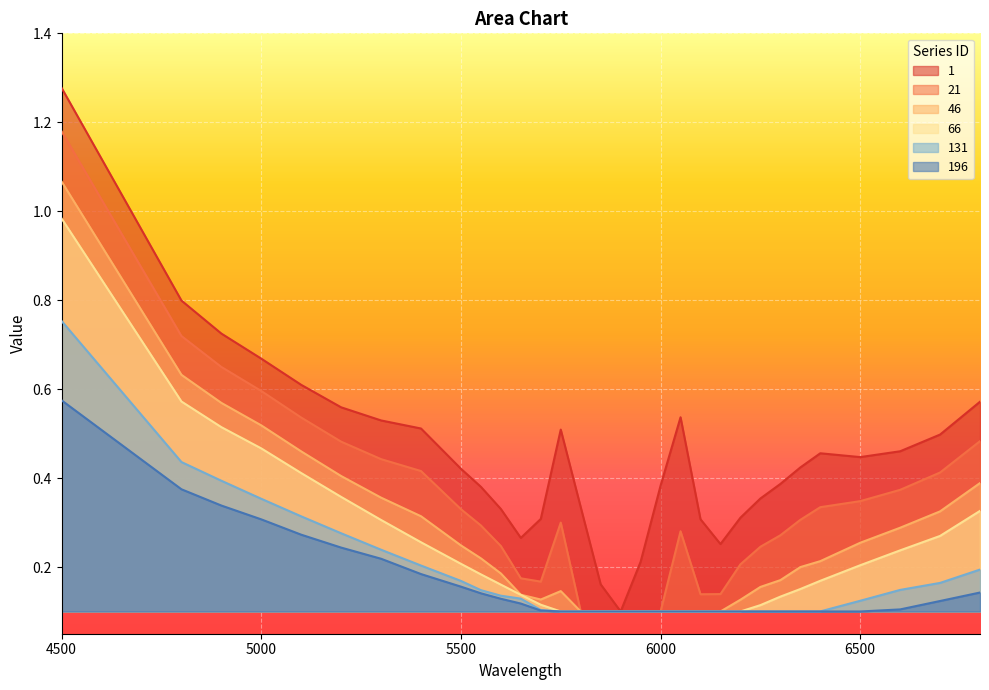

Reading left to right, extract all data points from this chart.

1: 1.3	0.8	0.7	0.7	0.6	0.6	0.5	0.5	0.4	0.4	0.3	0.3	0.3	0.5	0.3	0.2	0.1	0.2	0.4	0.5	0.3	0.3	0.3	0.4	0.4	0.4	0.5	0.4	0.5	0.5	0.6
21: 1.2	0.7	0.6	0.6	0.5	0.5	0.4	0.4	0.3	0.3	0.2	0.2	0.2	0.3	0.1	0.1	0.1	0.1	0.1	0.3	0.1	0.1	0.2	0.2	0.3	0.3	0.3	0.3	0.4	0.4	0.5
46: 1.1	0.6	0.6	0.5	0.5	0.4	0.4	0.3	0.2	0.2	0.2	0.1	0.1	0.1	0.1	0.1	0.1	0.1	0.1	0.1	0.1	0.1	0.1	0.2	0.2	0.2	0.2	0.3	0.3	0.3	0.4
66: 1.0	0.6	0.5	0.5	0.4	0.4	0.3	0.3	0.2	0.2	0.2	0.1	0.1	0.1	0.1	0.1	0.1	0.1	0.1	0.1	0.1	0.1	0.1	0.1	0.1	0.2	0.2	0.2	0.2	0.3	0.3
131: 0.8	0.4	0.4	0.4	0.3	0.3	0.2	0.2	0.2	0.1	0.1	0.1	0.1	0.1	0.1	0.1	0.1	0.1	0.1	0.1	0.1	0.1	0.1	0.1	0.1	0.1	0.1	0.1	0.1	0.2	0.2
196: 0.6	0.4	0.3	0.3	0.3	0.2	0.2	0.2	0.2	0.1	0.1	0.1	0.1	0.1	0.1	0.1	0.1	0.1	0.1	0.1	0.1	0.1	0.1	0.1	0.1	0.1	0.1	0.1	0.1	0.1	0.1